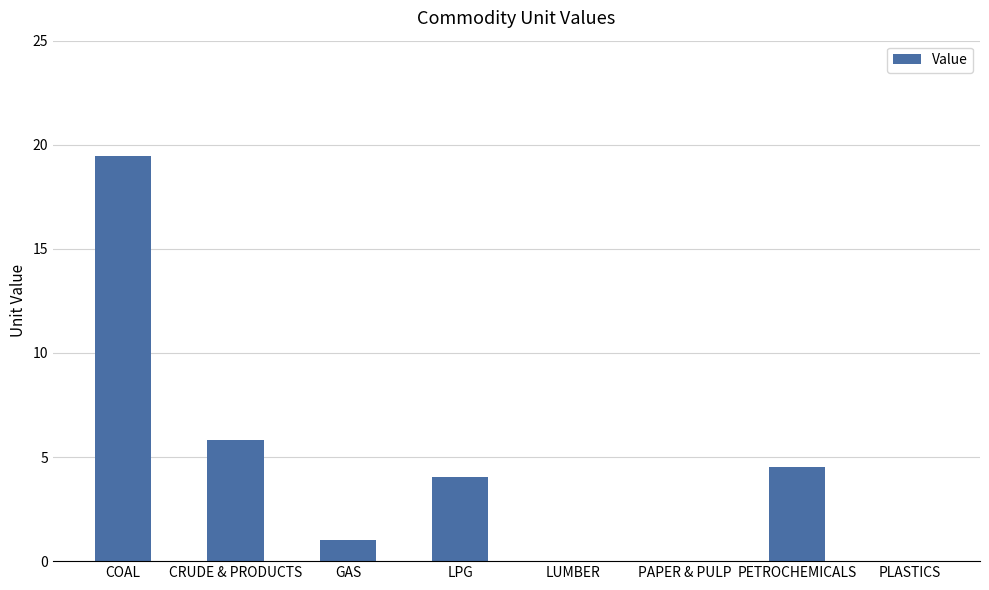

What is the average value?

4.4